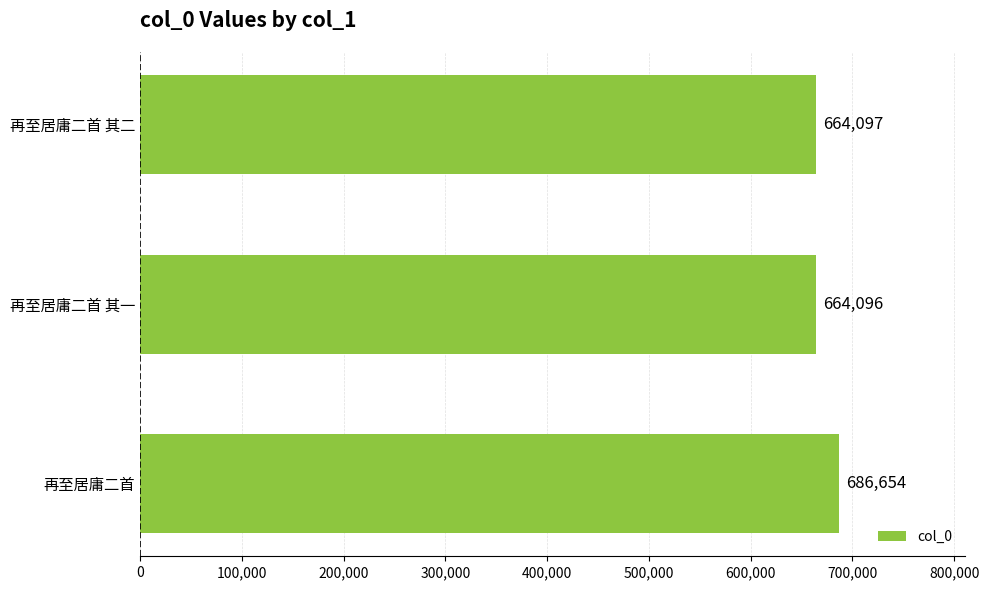

What is the minimum value shown in the chart?

664096